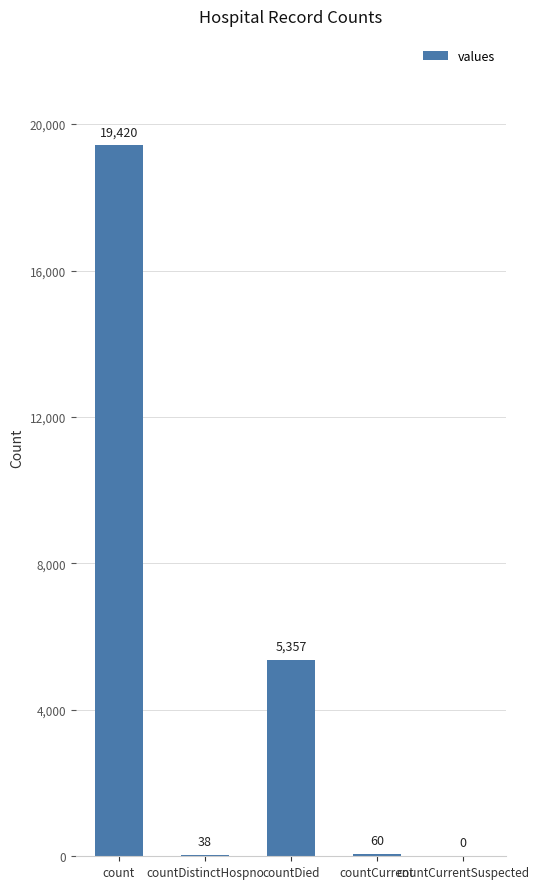

Between countCurrent and countCurrentSuspected, which is larger?

countCurrent